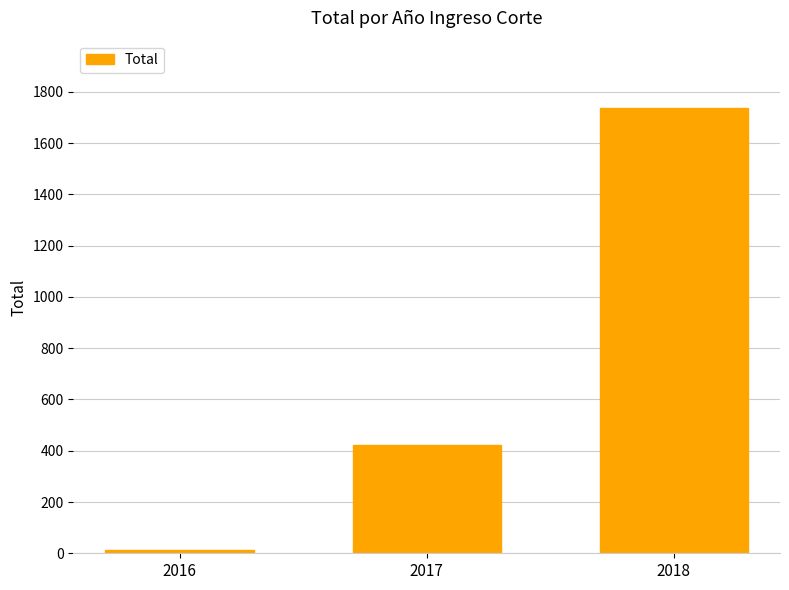

Which category has the highest value across all series?

2018